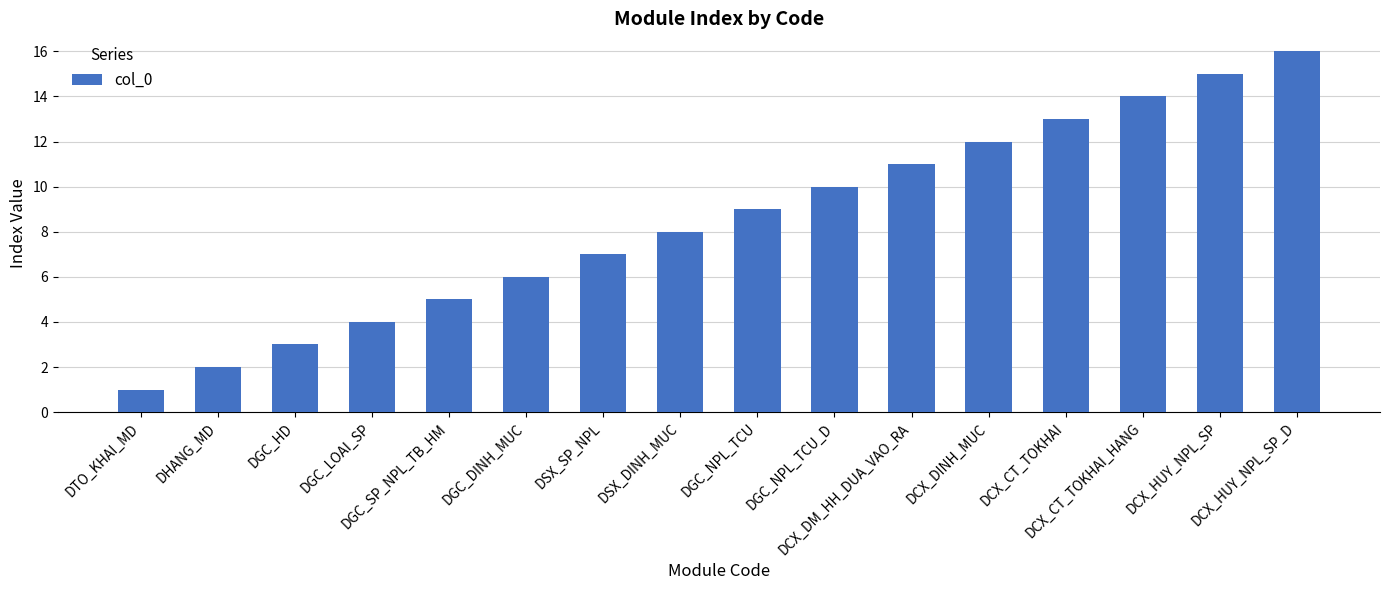

Does the chart contain any negative values?

No